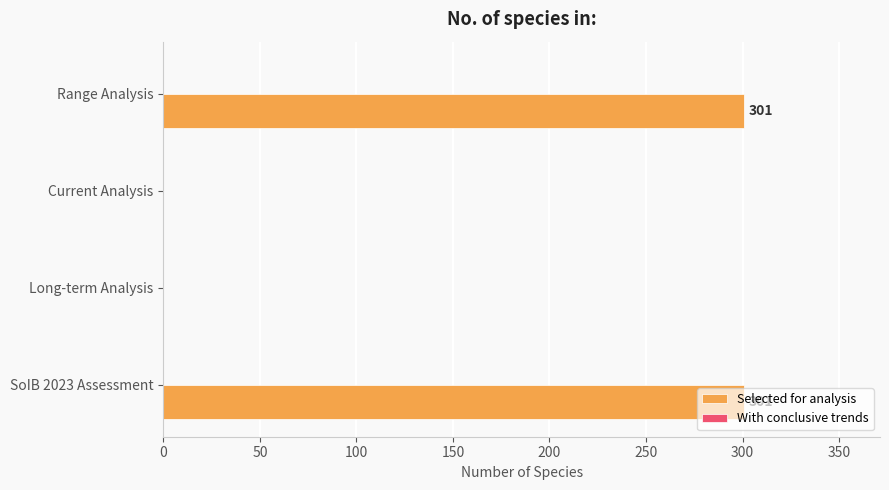

What is the maximum value shown in the chart?

301